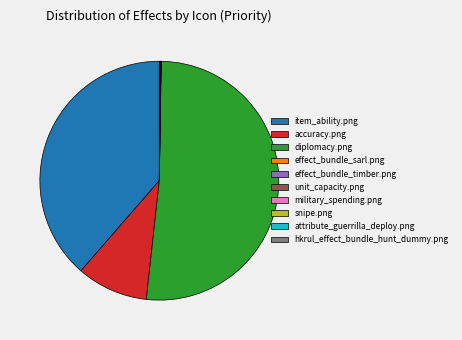

True or false: diplomacy.png accounts for 58% of the total.

False